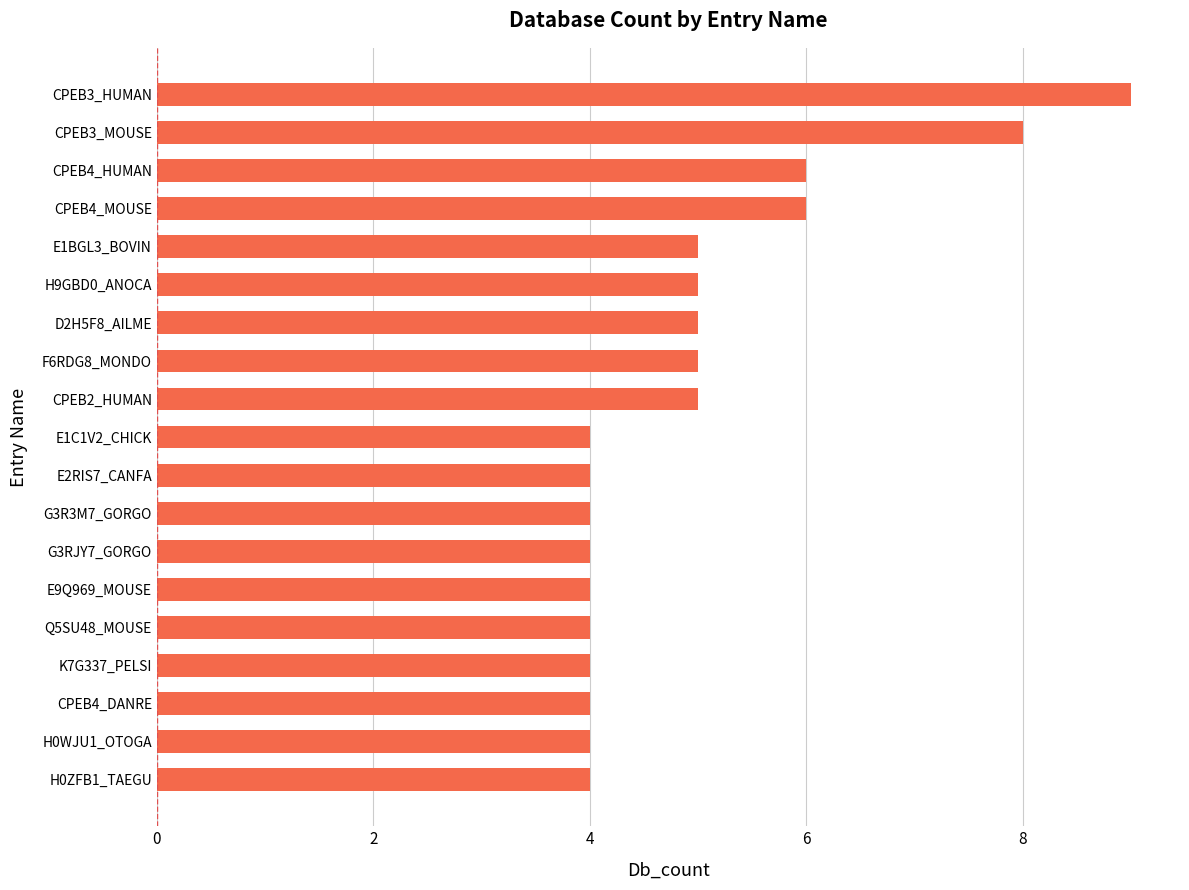

Reading bottom to top, what are all the values shown in this chart?

4	4	4	4	4	4	4	4	4	4	5	5	5	5	5	6	6	8	9